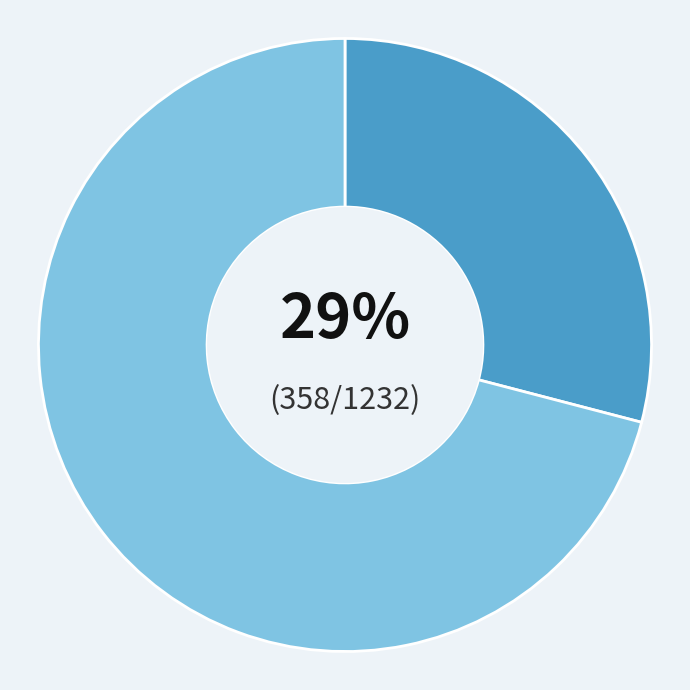

Is there a majority slice in this chart?

Yes